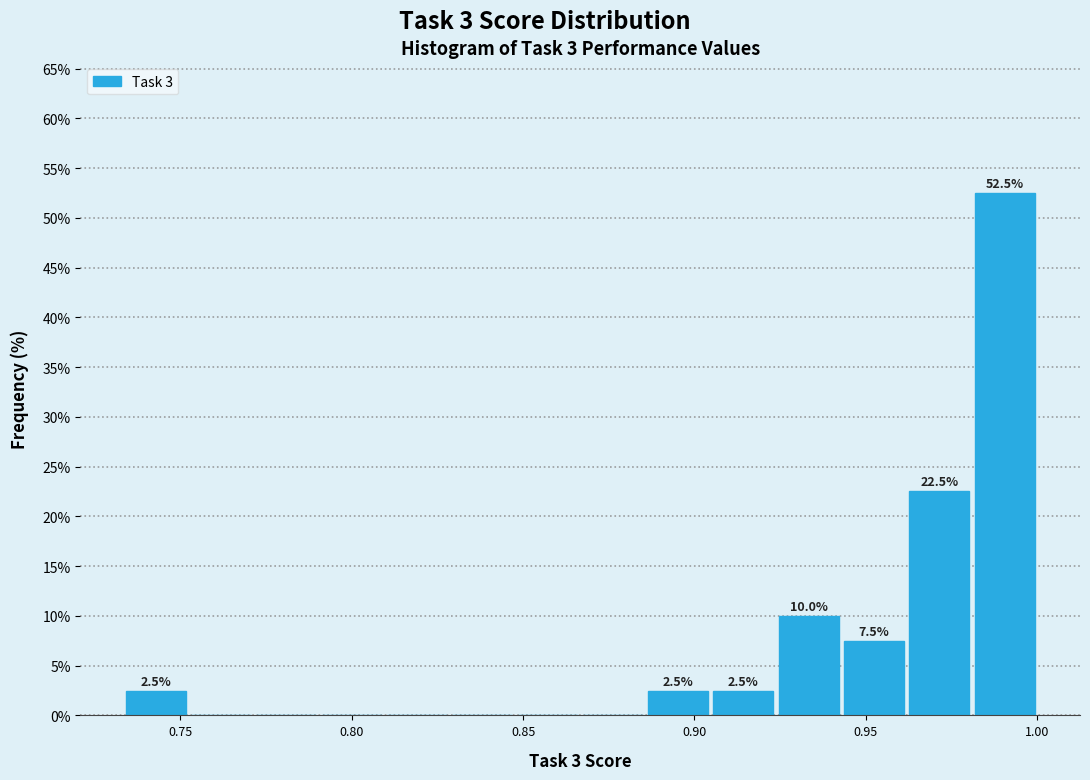

Read against the x-axis, roughly where is the centre of the tallest bar?

0.990